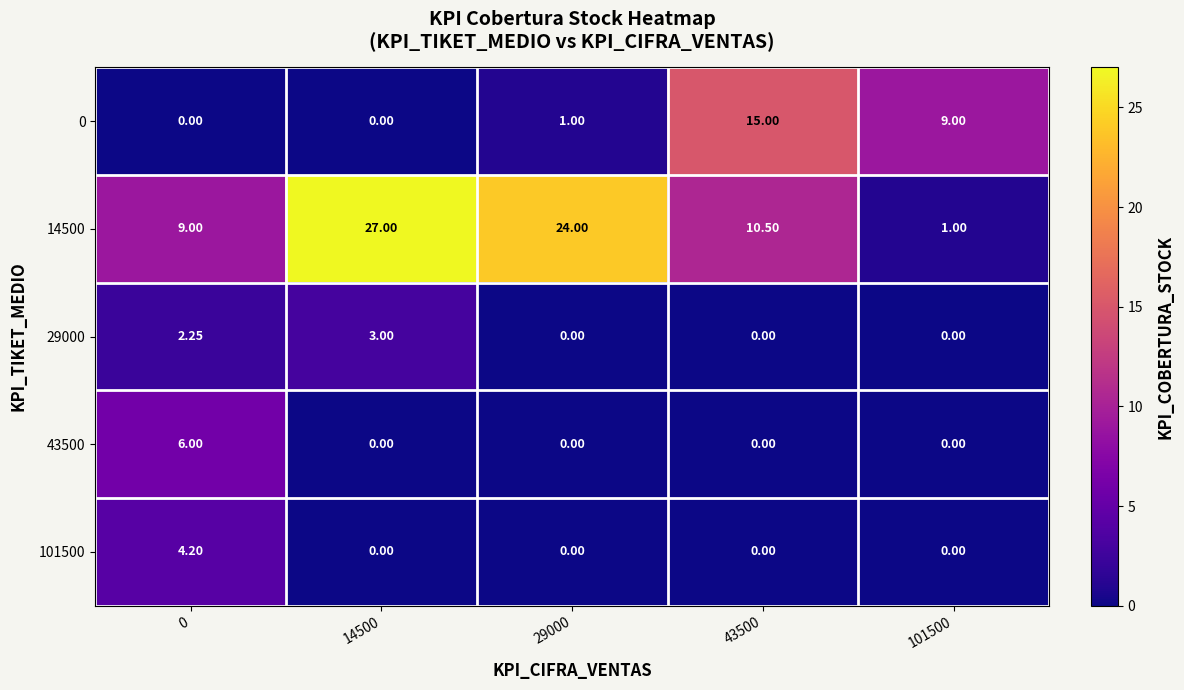

How many categories are shown in the chart?

5